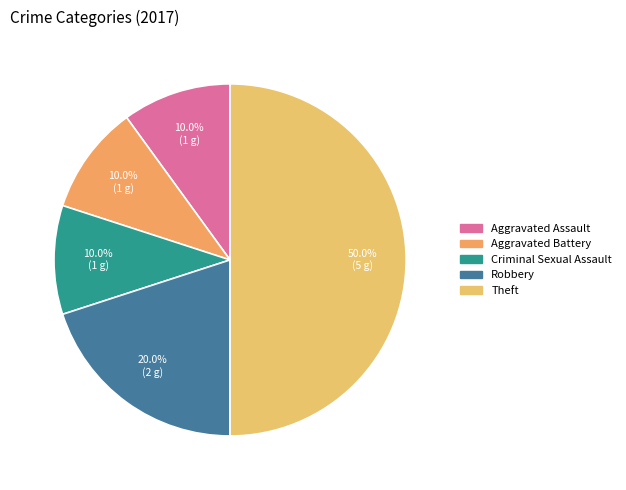

Which slice is the largest?

Theft